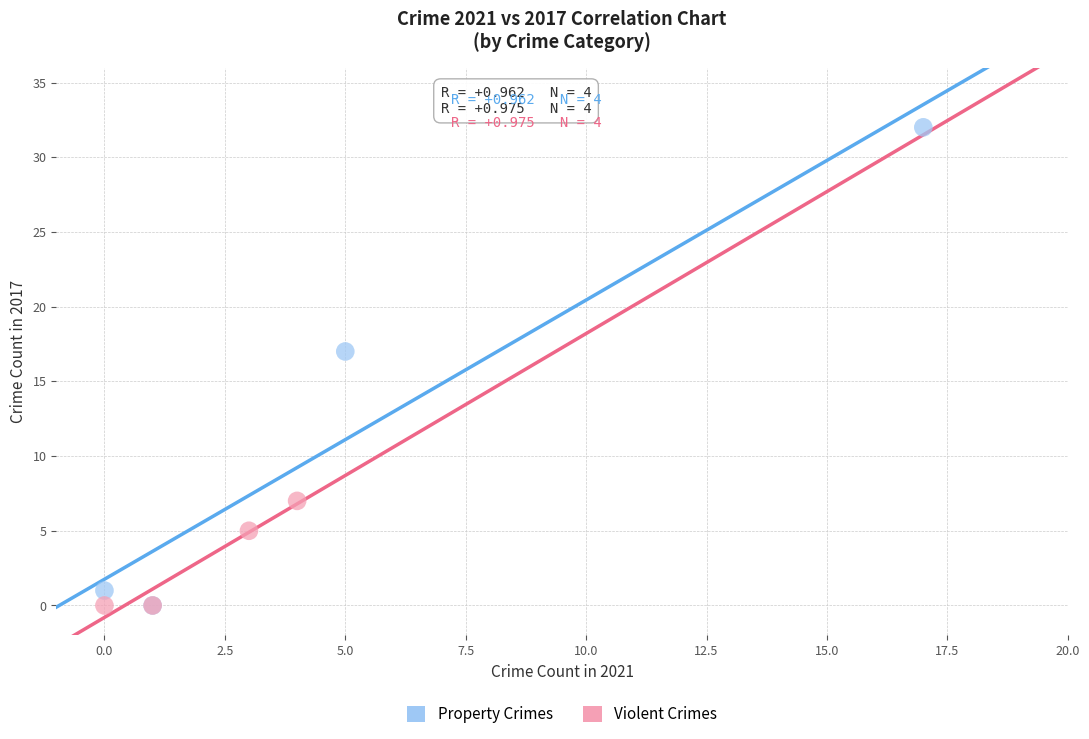

Which series has the widest spread of Y values?

Property Crimes